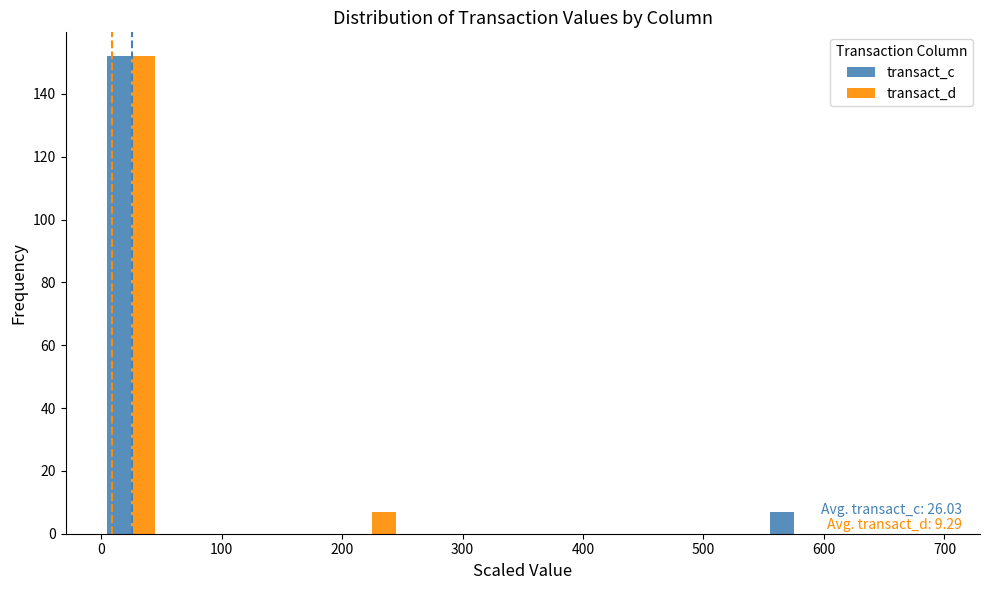

In the transact_d series, which range on the x-axis has the tallest bar?

0 to 50